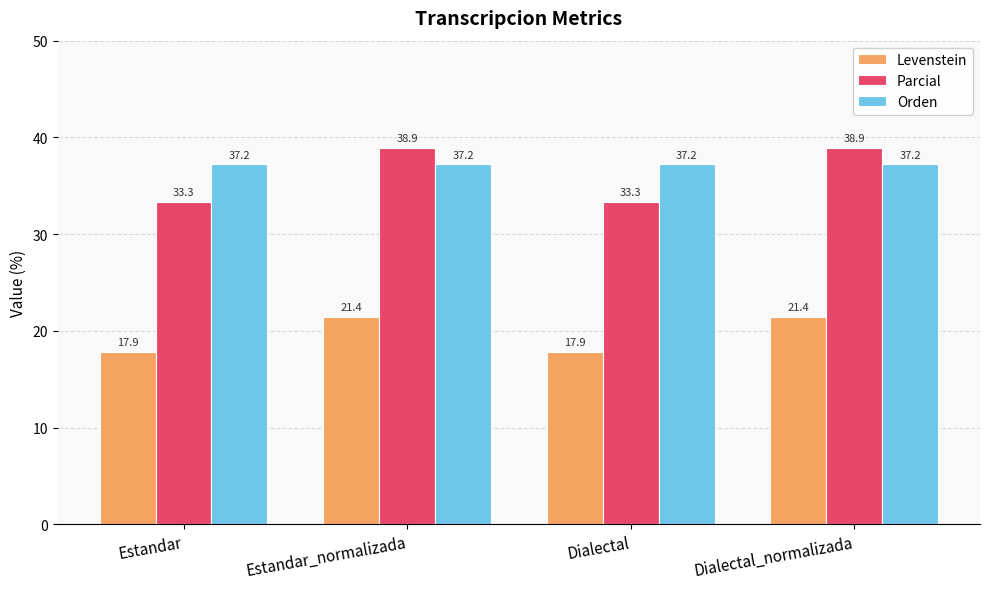

Reading right to left, transcribe all the data shown in this chart.

Levenstein: Dialectal_normalizada=21.4	Dialectal=17.9	Estandar_normalizada=21.4	Estandar=17.9
Parcial: Dialectal_normalizada=38.9	Dialectal=33.3	Estandar_normalizada=38.9	Estandar=33.3
Orden: Dialectal_normalizada=37.2	Dialectal=37.2	Estandar_normalizada=37.2	Estandar=37.2